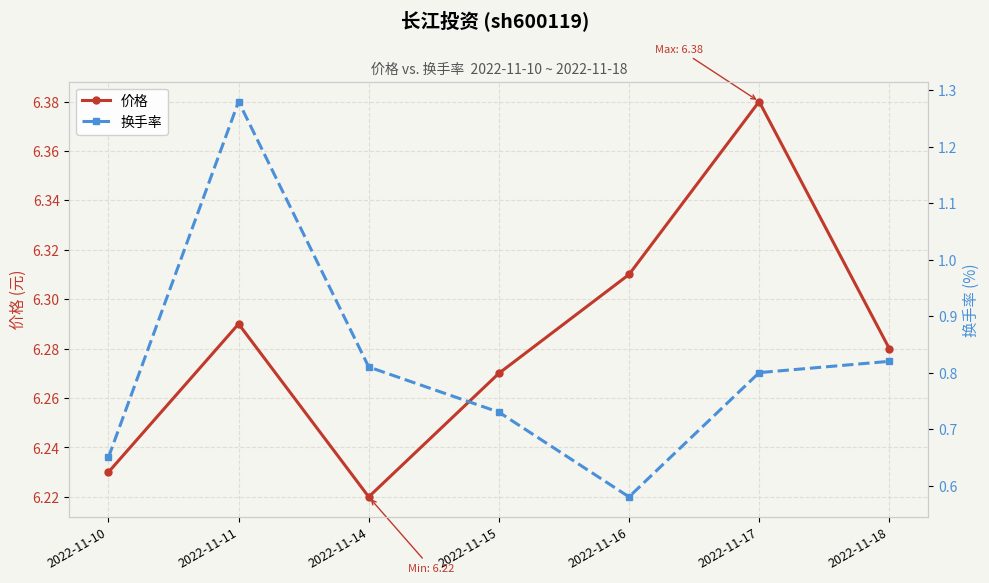

What value does the 价格 series have at 2022-11-16?

6.3